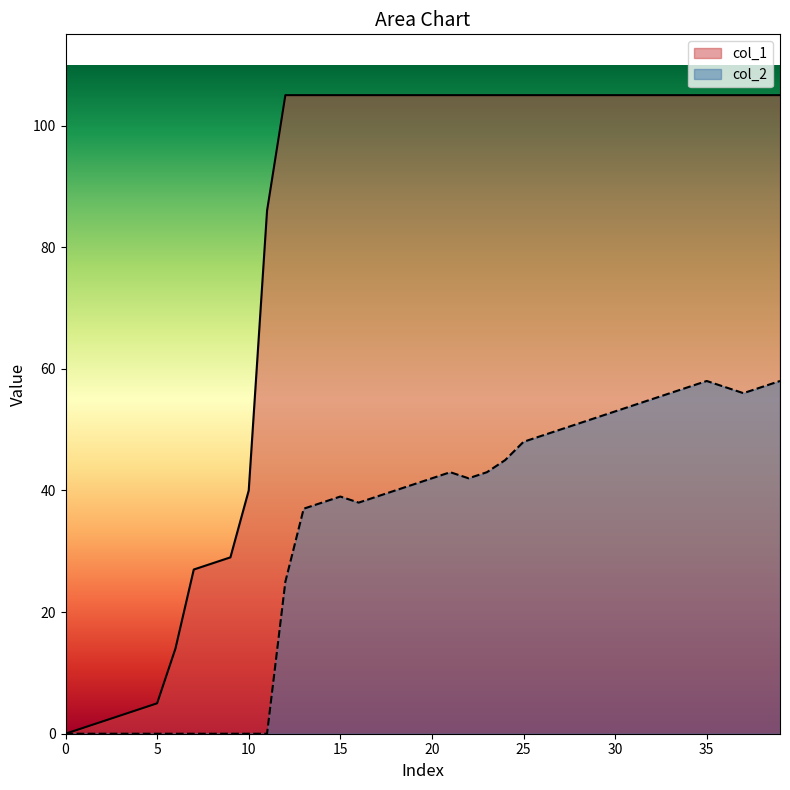

Which category has the highest value in the col_2 series?

35